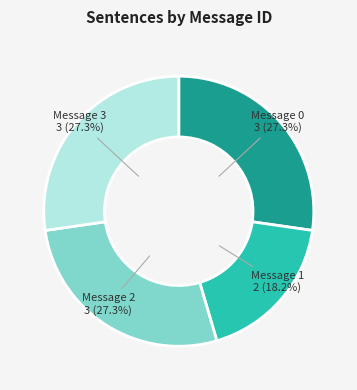

How many segments does this pie chart have?

4